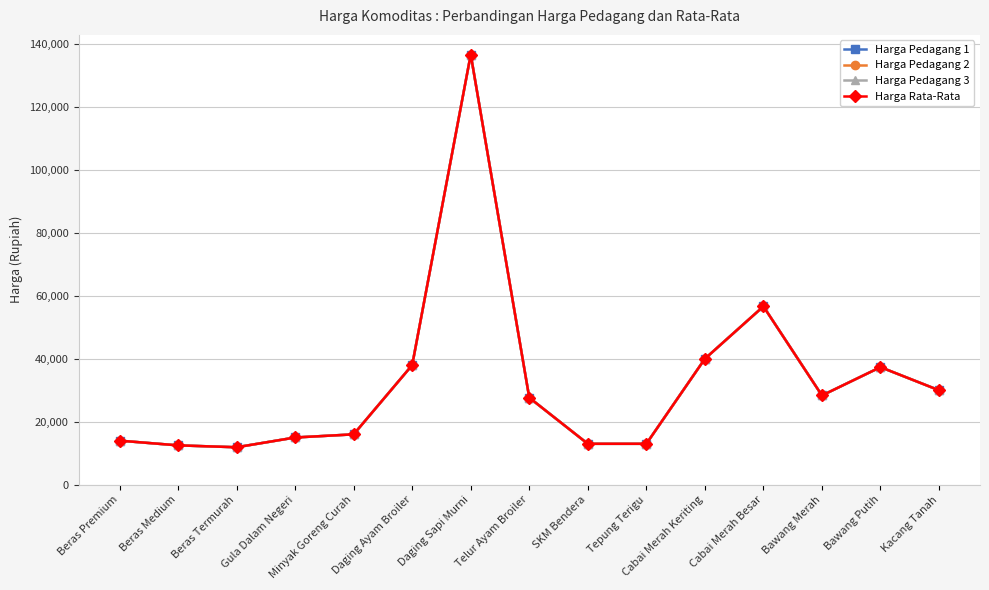

True or false: Harga Rata-Rata has a value of 9604 at Cabai Merah Keriting.

False